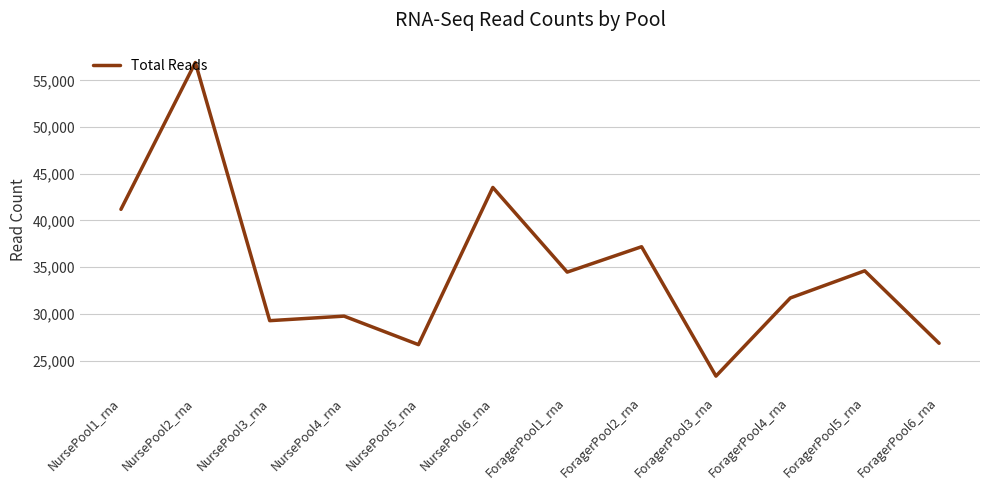

What is the average value?

34629